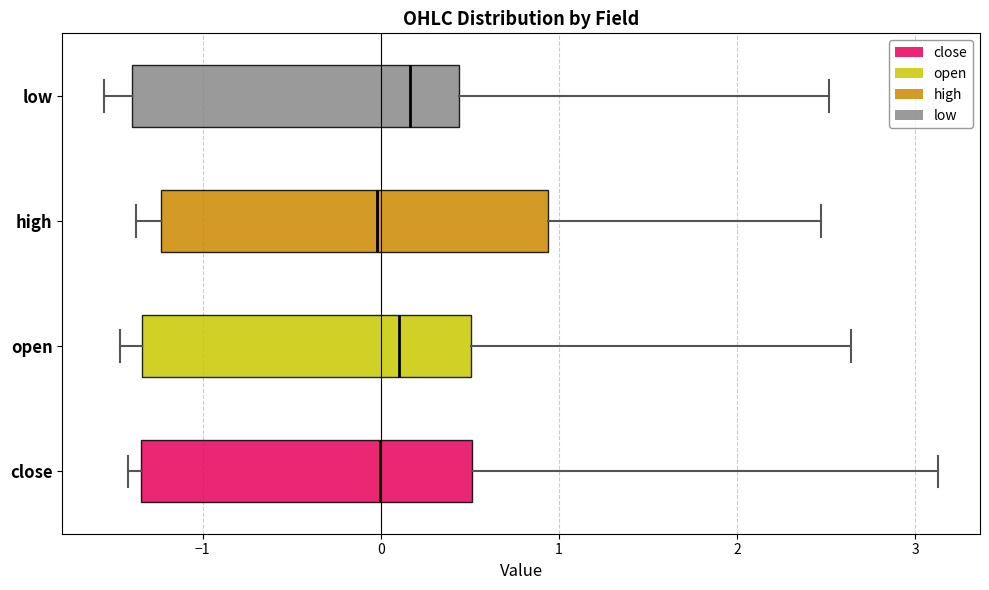

Comparing the boxes themselves (not the whiskers), which one is the widest?

high